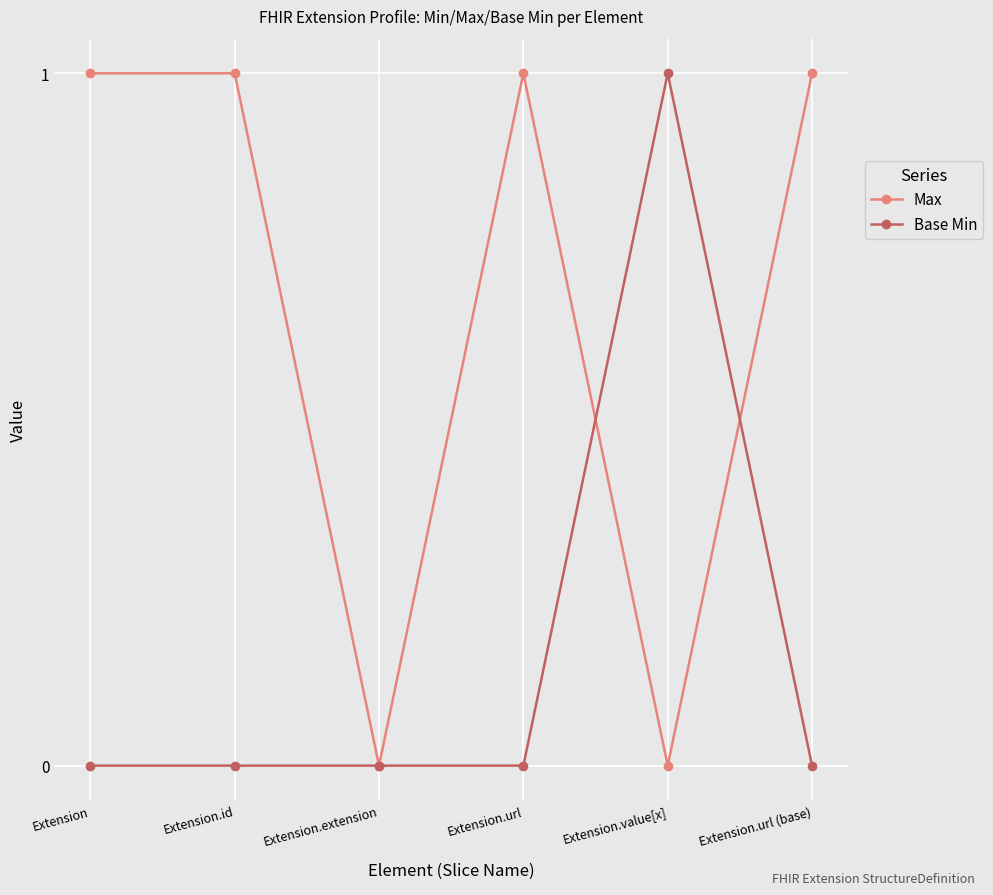

Which series has the largest total across all categories?

Max